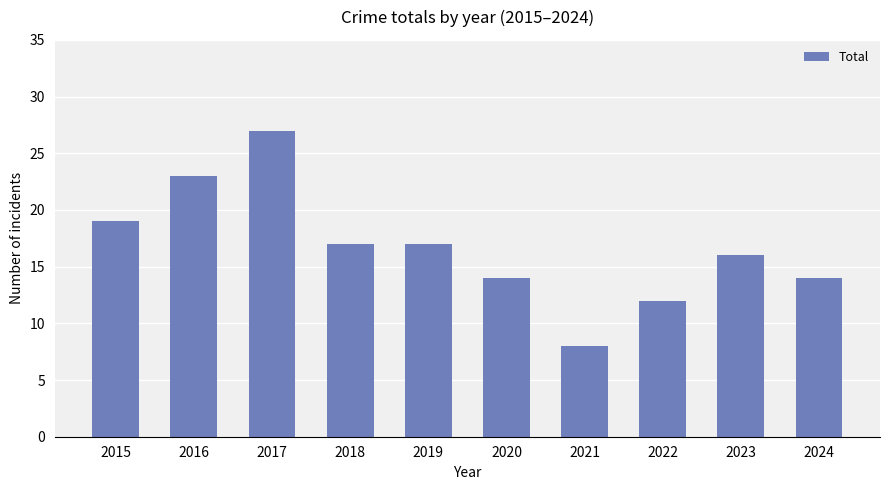

Does the chart contain stacked bars?

No